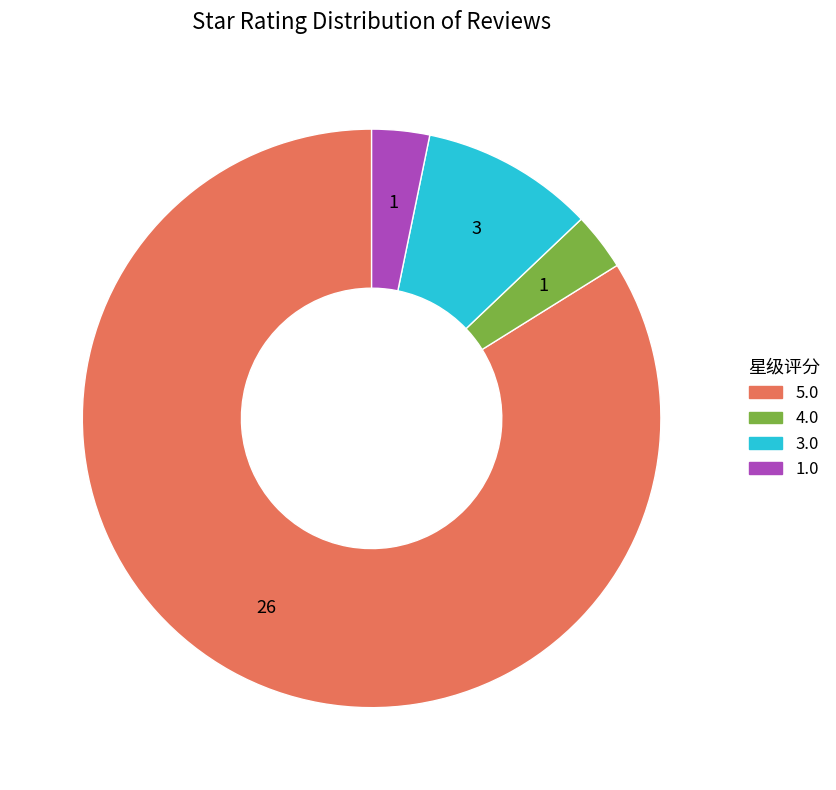

True or false: 3.0 accounts for 19% of the total.

False